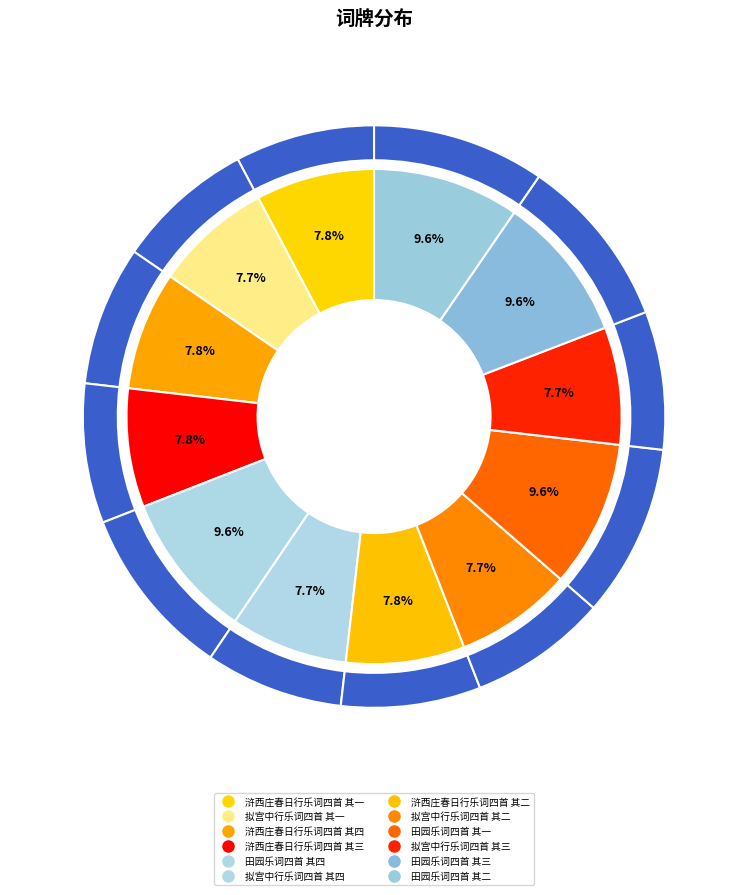

What is the change in value from 浒西庄春日行乐词四首 其四 to 拟宫中行乐词四首 其四?

-5376